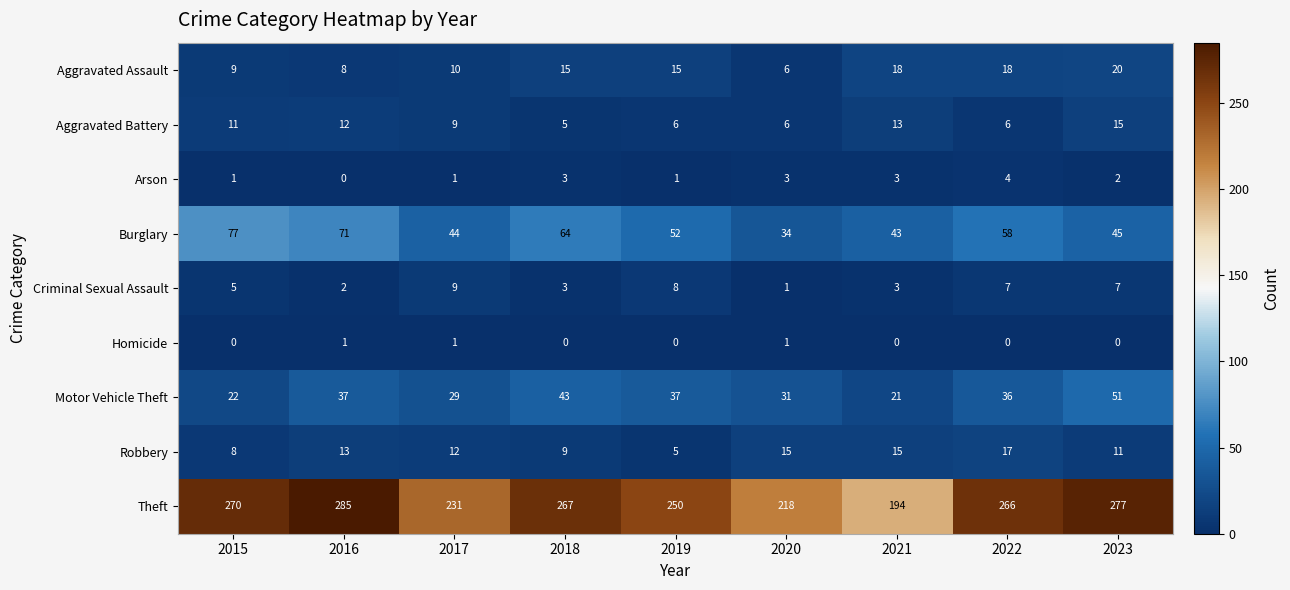

What is the total value across all series at 2015?

403